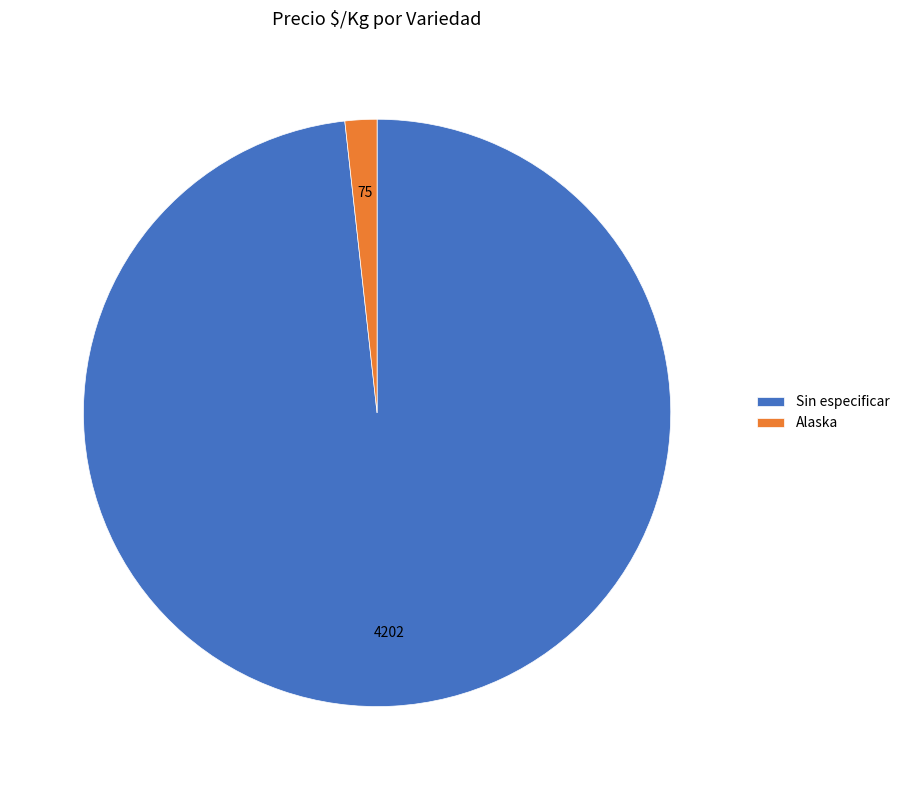

Rank the categories by value from lowest to highest.

Alaska, Sin especificar